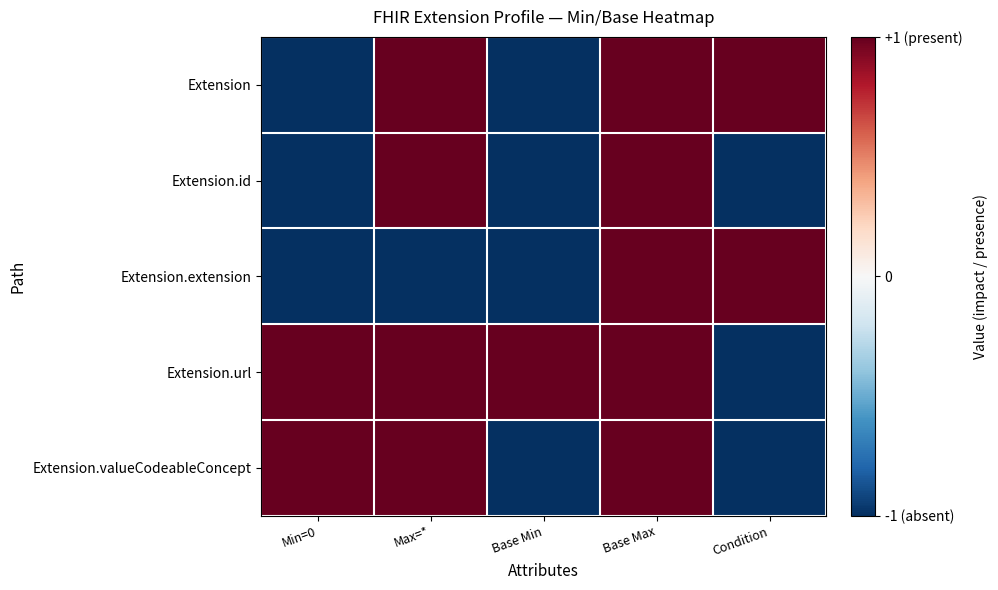

Reading left to right, what are all the values shown in this chart?

Extension: Min=0=-1	Max=*=1	Base Min=-1	Base Max=1	Condition=1
Extension.id: Min=0=-1	Max=*=1	Base Min=-1	Base Max=1	Condition=-1
Extension.extension: Min=0=-1	Max=*=-1	Base Min=-1	Base Max=1	Condition=1
Extension.url: Min=0=1	Max=*=1	Base Min=1	Base Max=1	Condition=-1
Extension.valueCodeableConcept: Min=0=1	Max=*=1	Base Min=-1	Base Max=1	Condition=-1